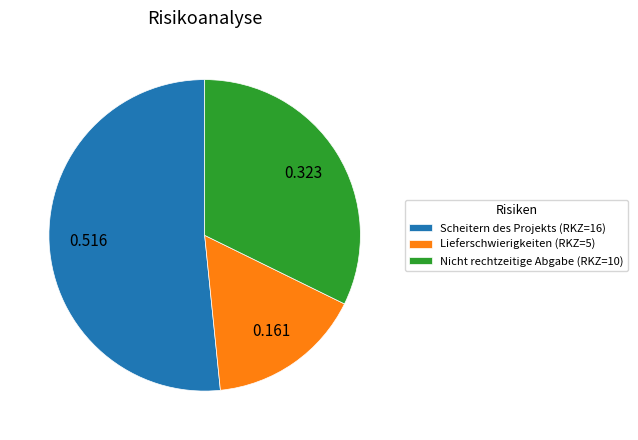

Does Lieferschwierigkeiten (RKZ=5) account for over 50% of the chart?

No